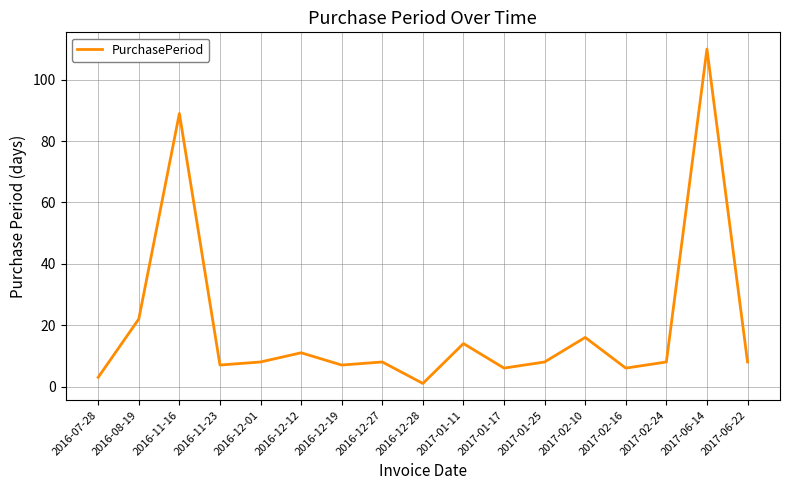

What is the minimum value shown in the chart?

1